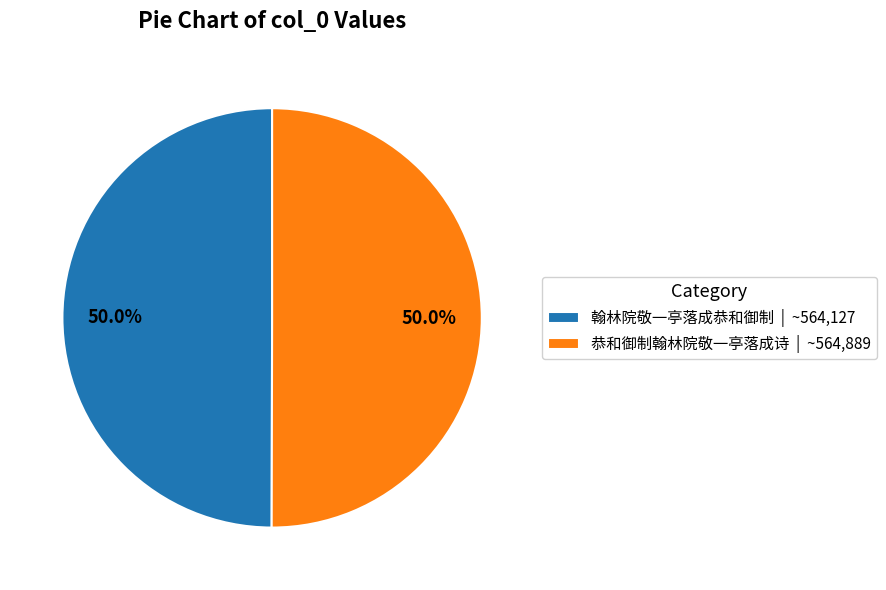

What portion of the pie excludes 恭和御制翰林院敬一亭落成诗 | ~564,889?

50.0%